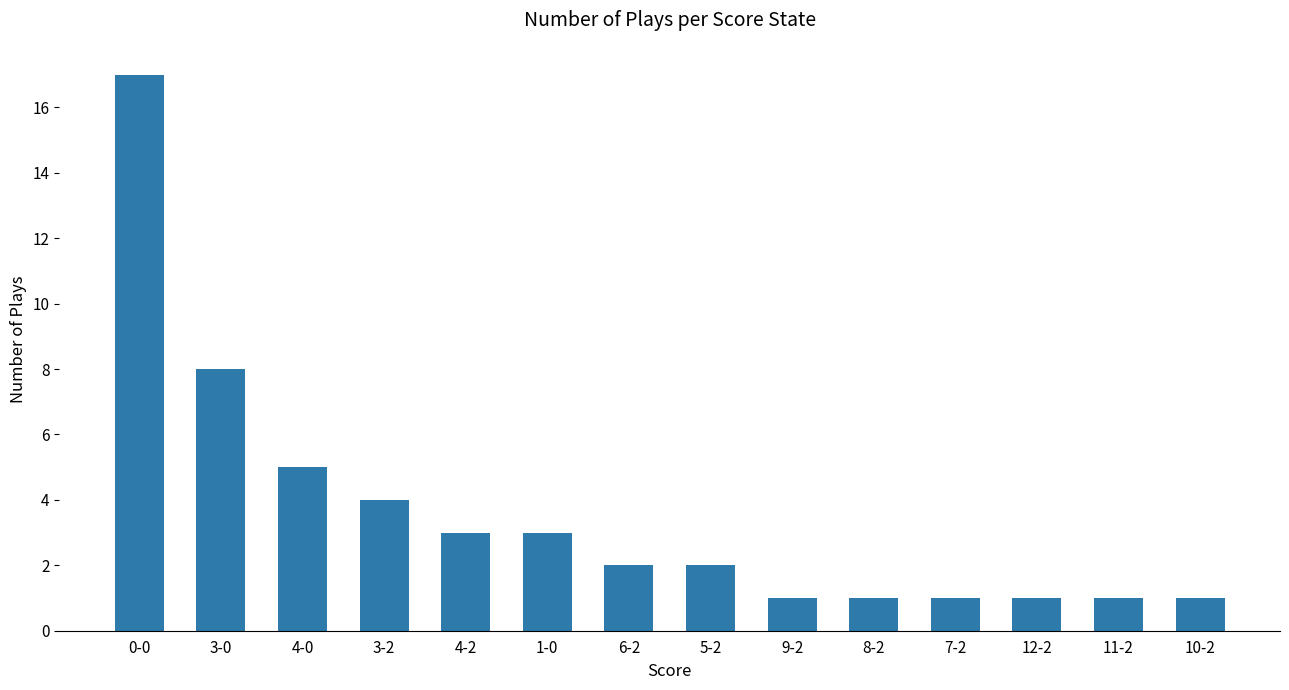

What is the ratio of the value at 6-2 to the value at 7-2?

2.0